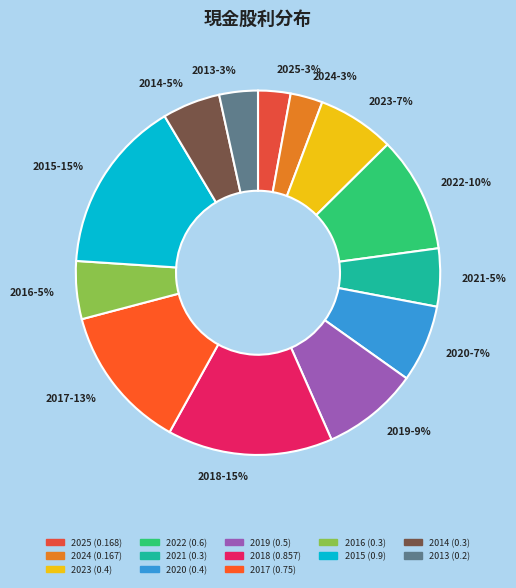

Which has a higher value, 2023-7% or 2024-3%?

2023-7%